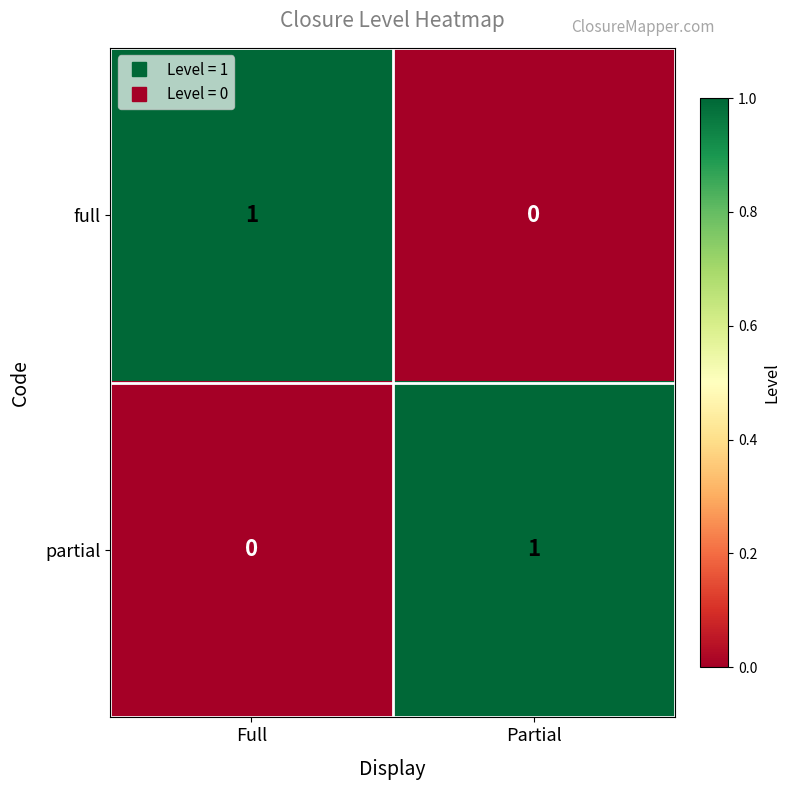

Which category has the highest value in the full series?

Full